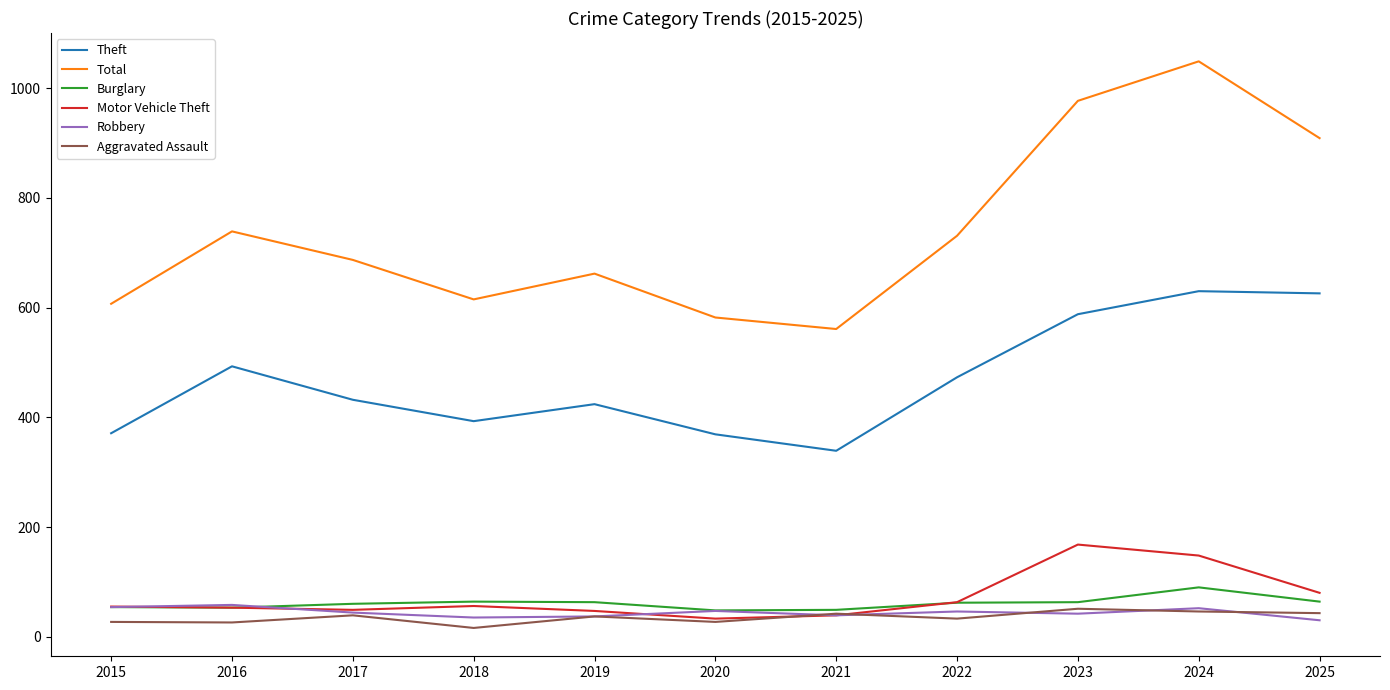

What is the maximum value shown in the chart?

1049